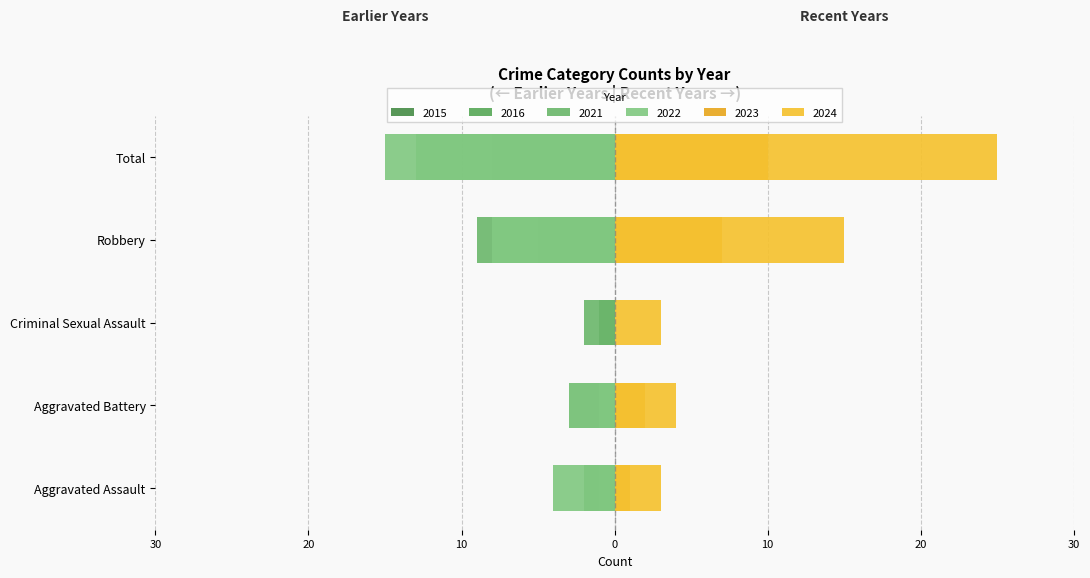

What is the maximum value for 2024?

25